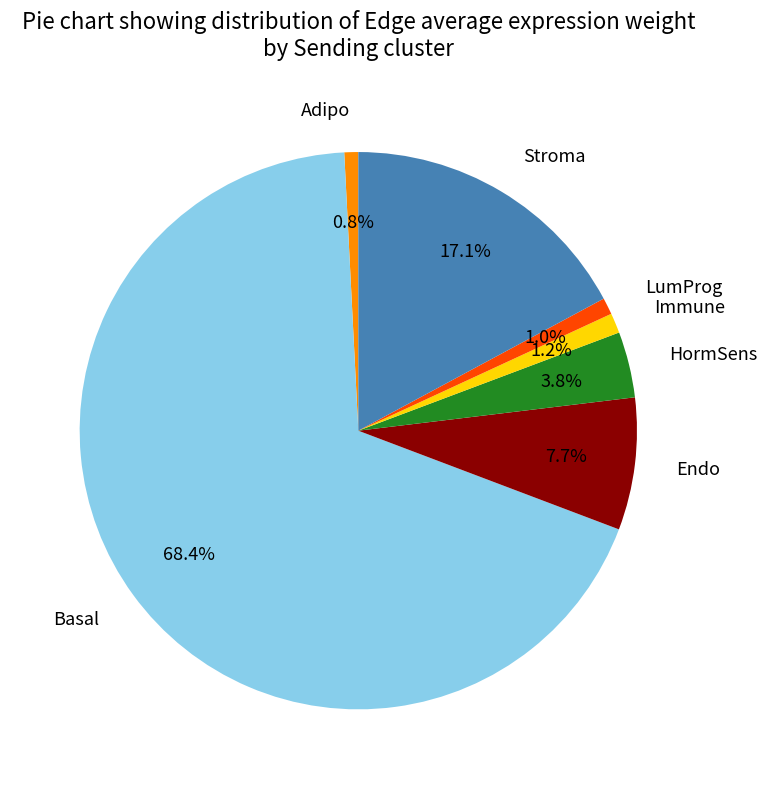

Is there a majority slice in this chart?

Yes